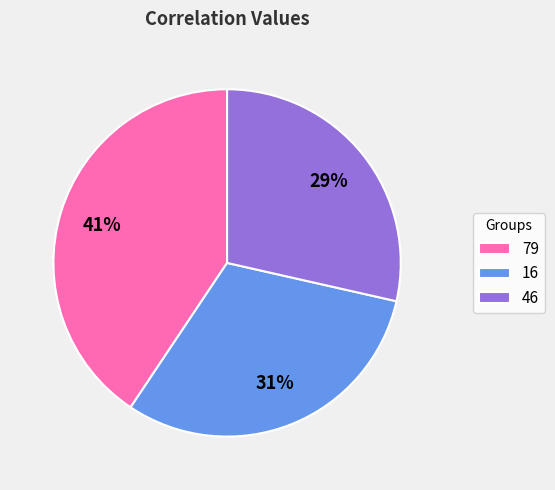

Count the number of slices in the pie.

3